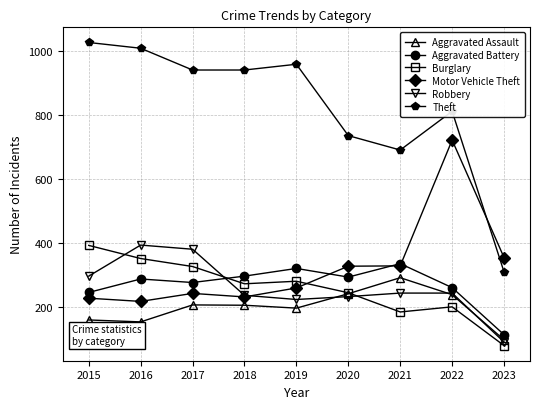

What is the value of the Aggravated Battery point at the 7th from the left?

336